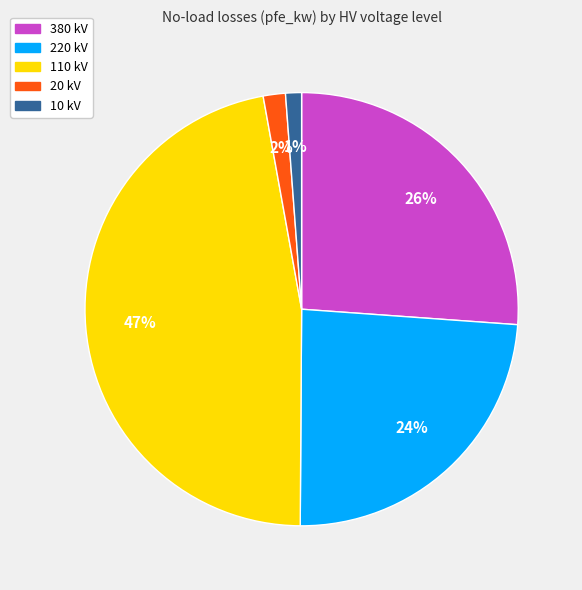

To the nearest percent, what is the average slice percentage?

20%